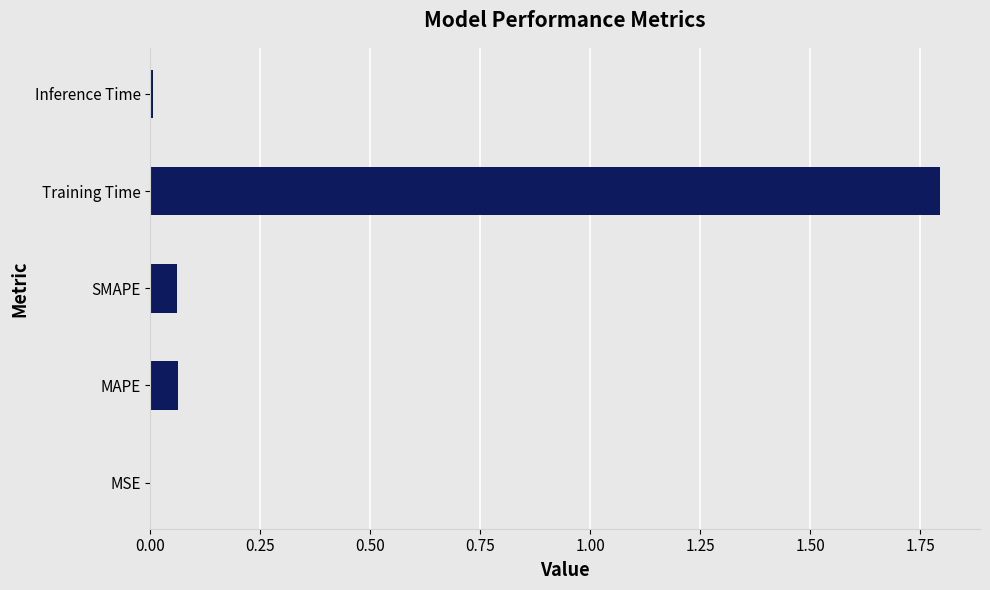

Which category has the highest value across all series?

Training Time